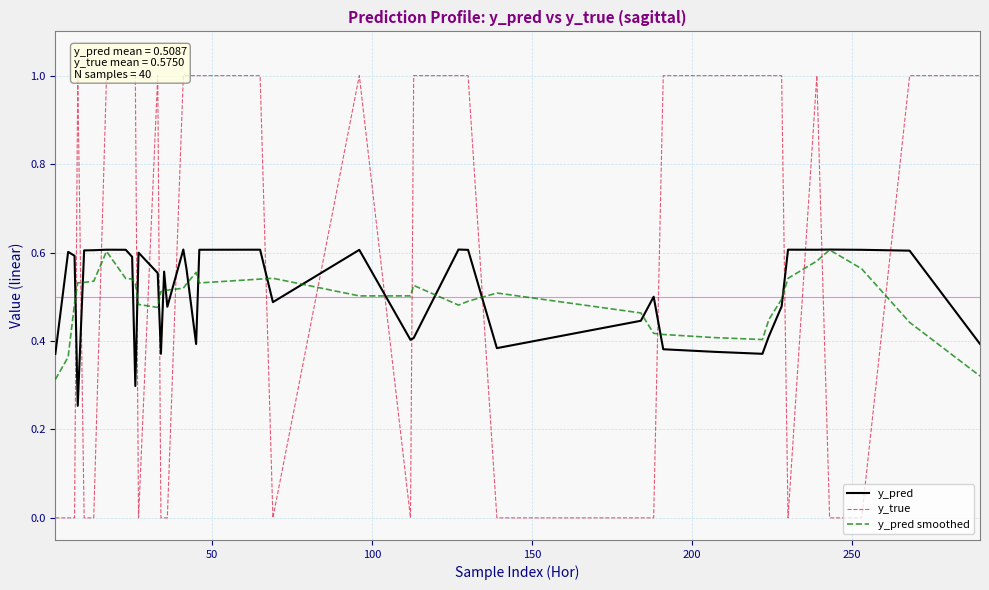

Does the chart have visible grid lines?

Yes